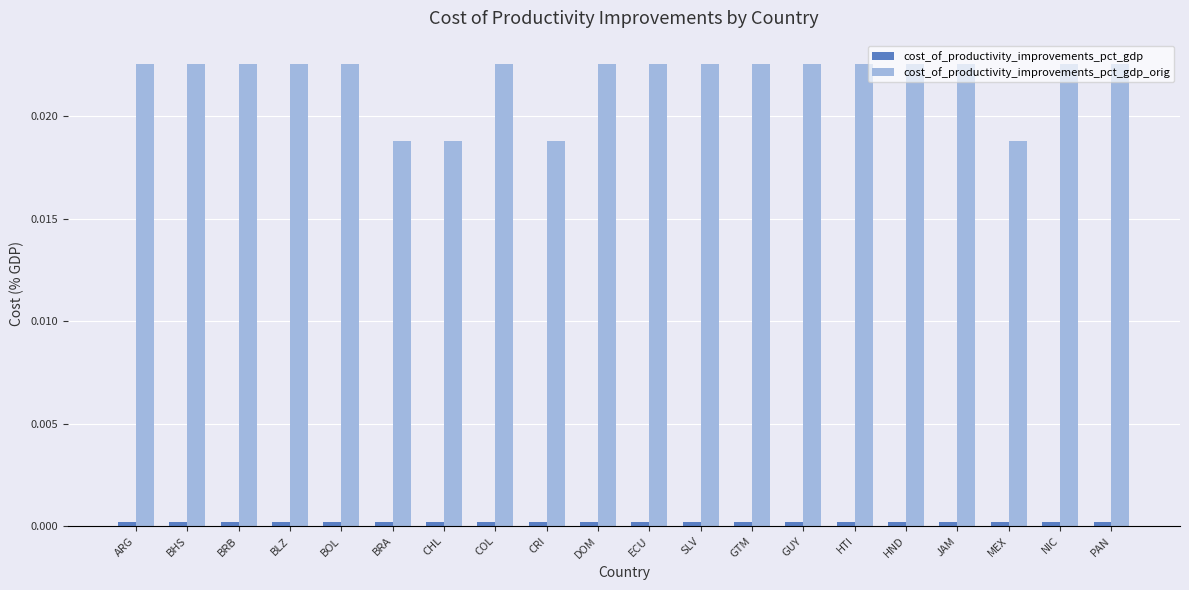

Is it true that cost_of_productivity_improvements_pct_gdp equals 0.0 at PAN?

False